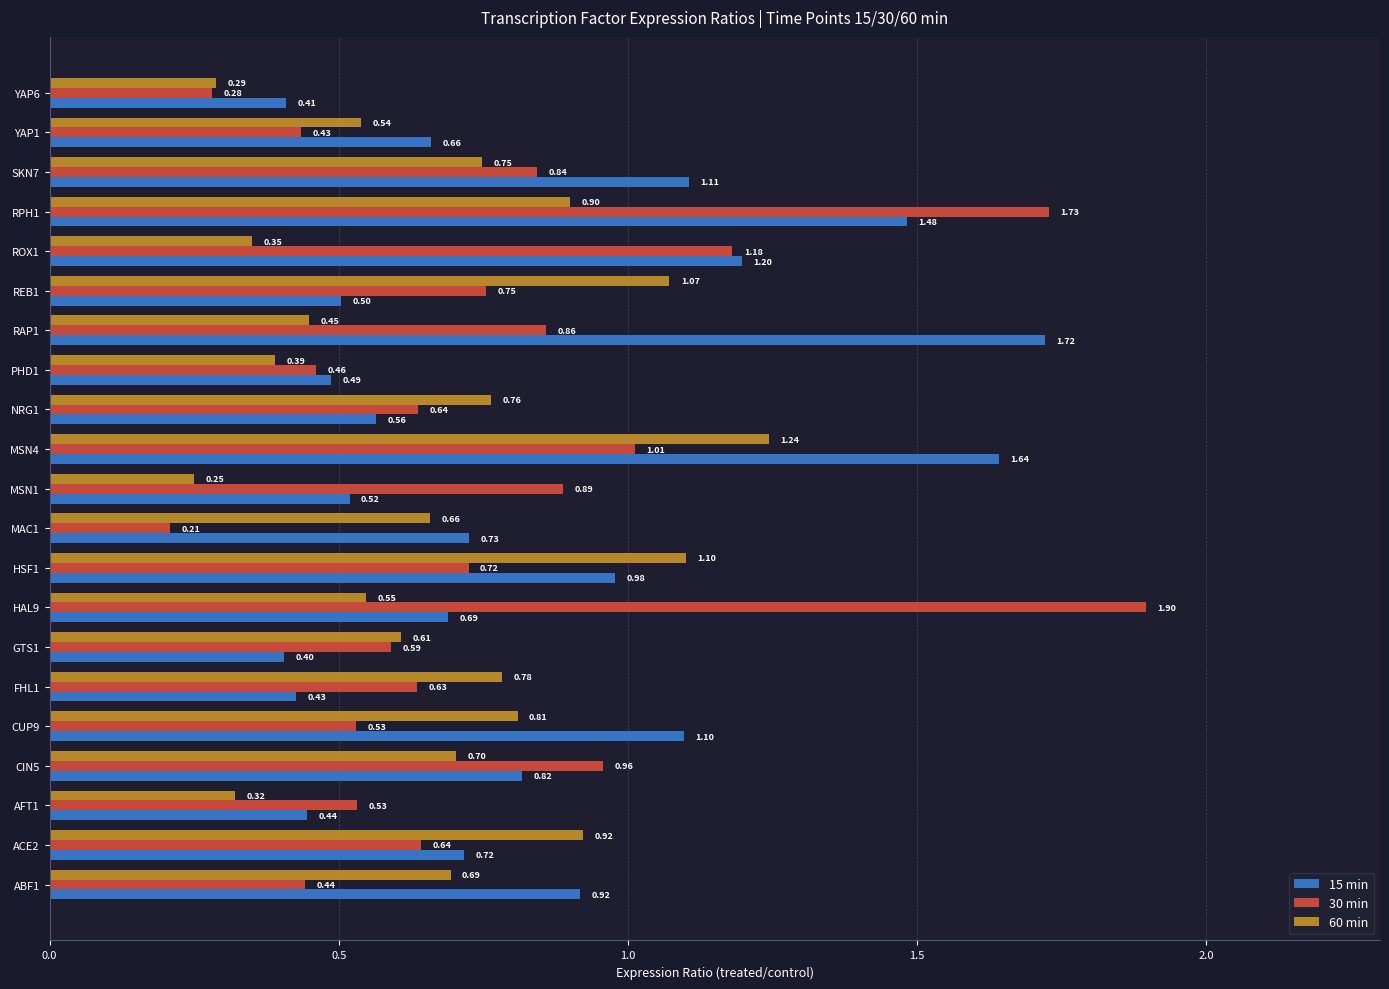

What is the sum of all 60 min values?

14.1